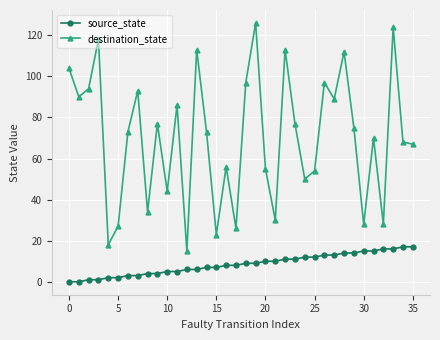

Which series has the widest spread of values?

destination_state